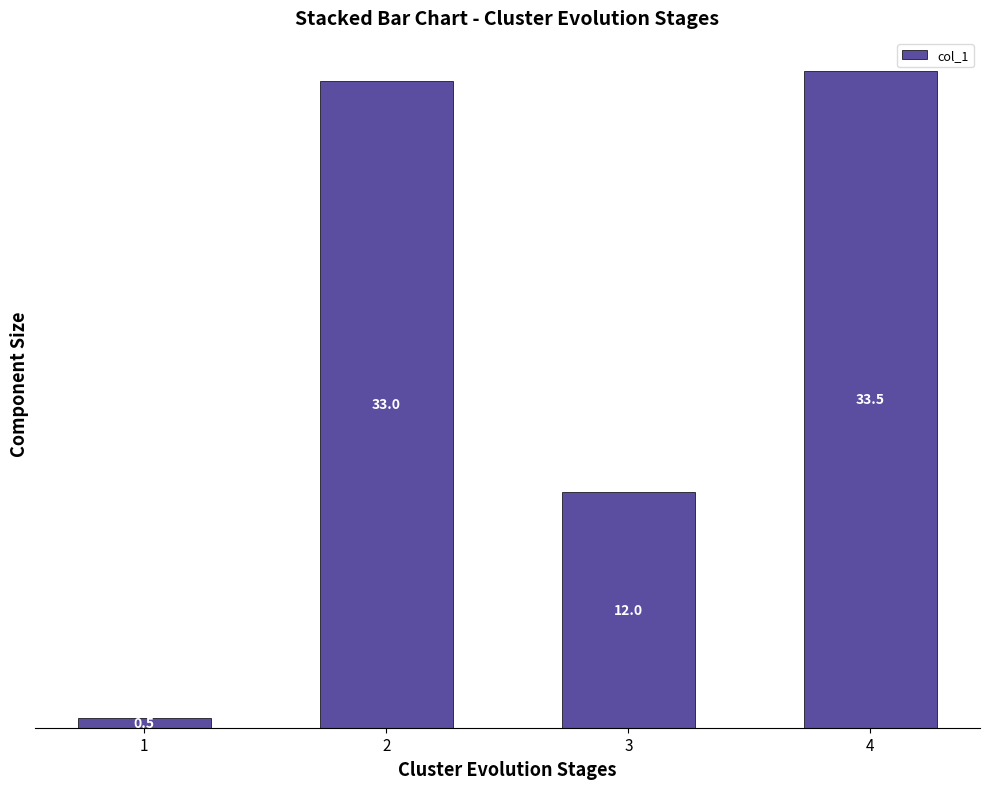

Rank the categories by value from lowest to highest.

1, 3, 2, 4